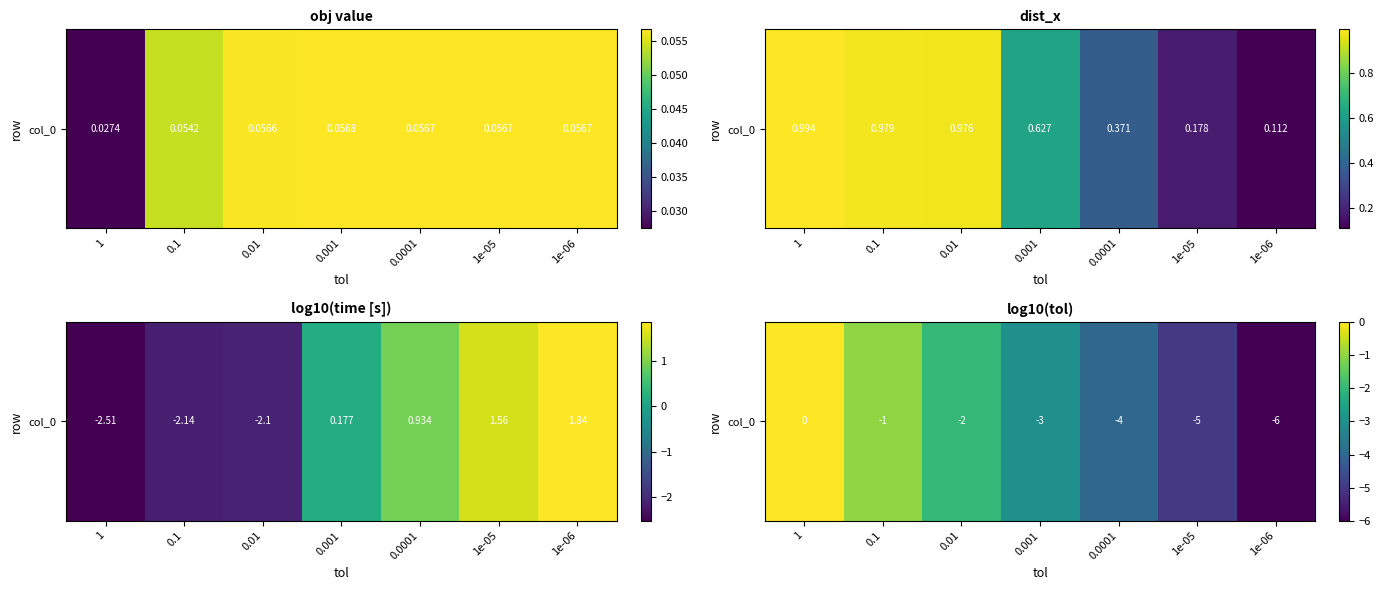

What is the average value?

-3